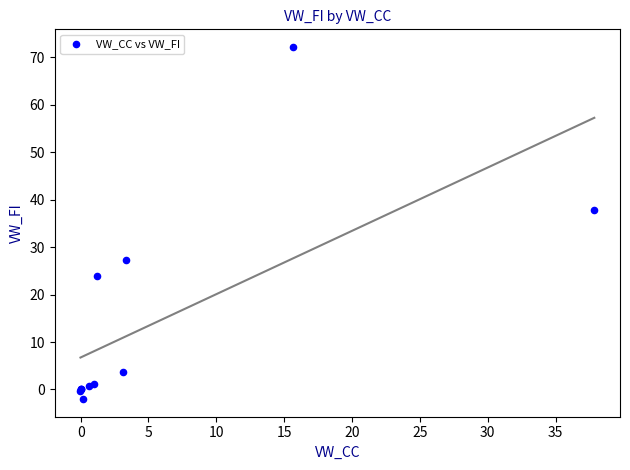

What Y value in the scatter plot is closest to 35?

37.8